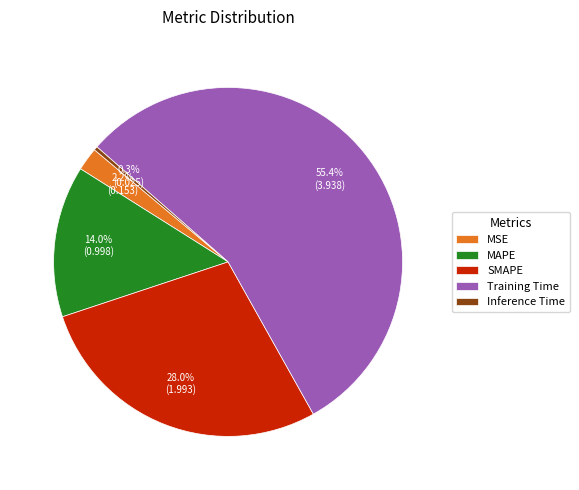

How many slices are in this pie chart?

5